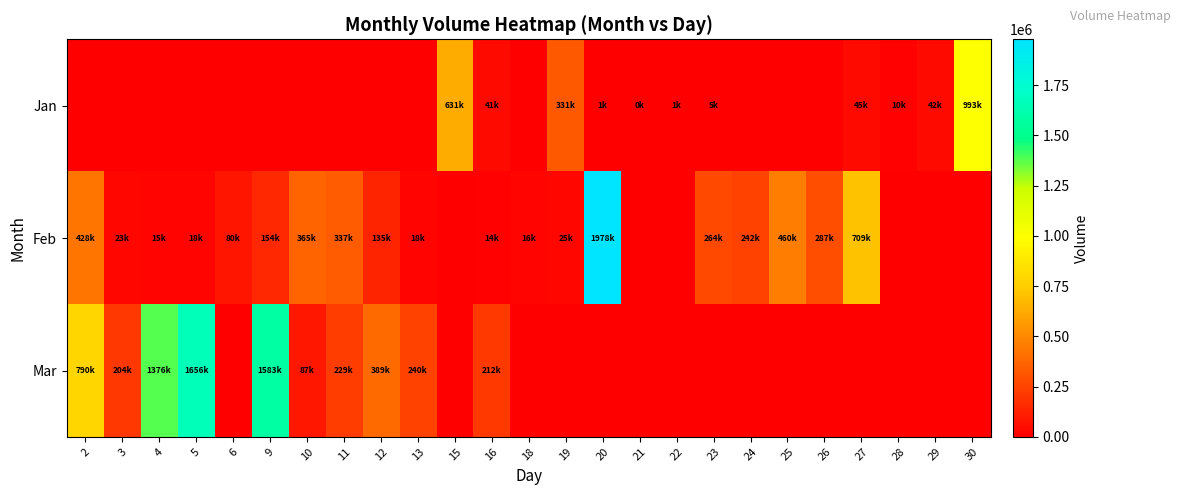

List the series in order of their peak value, lowest first.

Jan, Mar, Feb